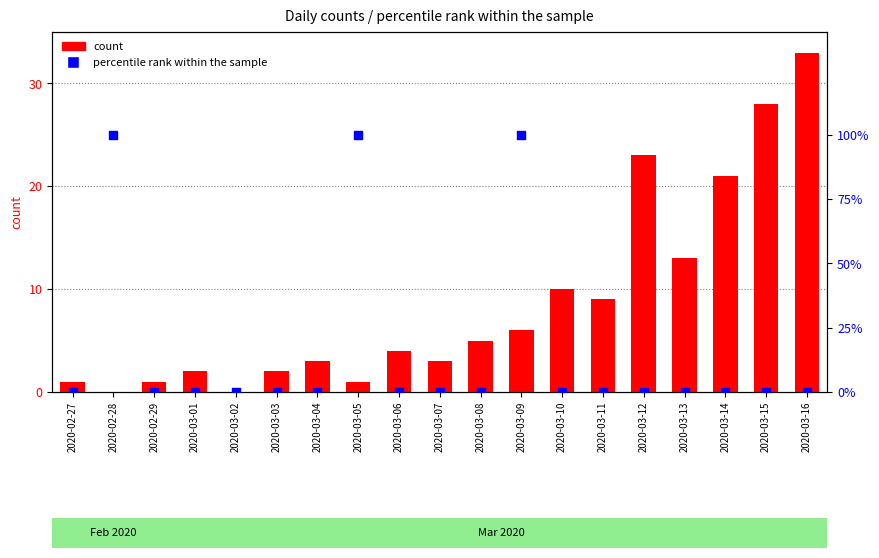

At how many categories does at least one series exceed 13?

4